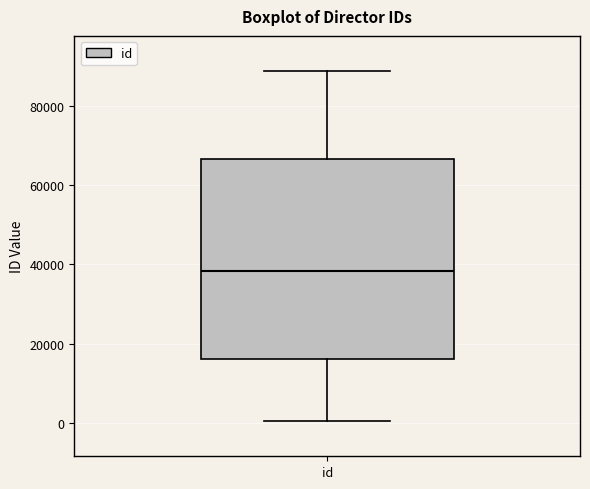

Transcribe this box plot: give where the median line is, the range the box spans, and where the two whiskers end, as read against the y-axis. The values are not printed on the chart, so give them approximately, as read against the axis.

median 38000, box 16000 to 66000, whiskers 0 to 88000